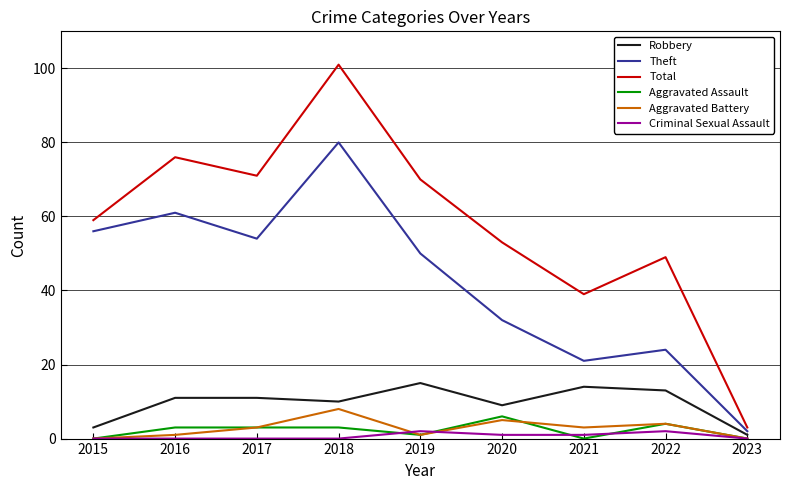

Reading left to right, transcribe all the data shown in this chart.

Robbery: 3	11	11	10	15	9	14	13	1
Theft: 56	61	54	80	50	32	21	24	2
Total: 59	76	71	101	70	53	39	49	3
Aggravated Assault: 0	3	3	3	1	6	0	4	0
Aggravated Battery: 0	1	3	8	1	5	3	4	0
Criminal Sexual Assault: 0	0	0	0	2	1	1	2	0